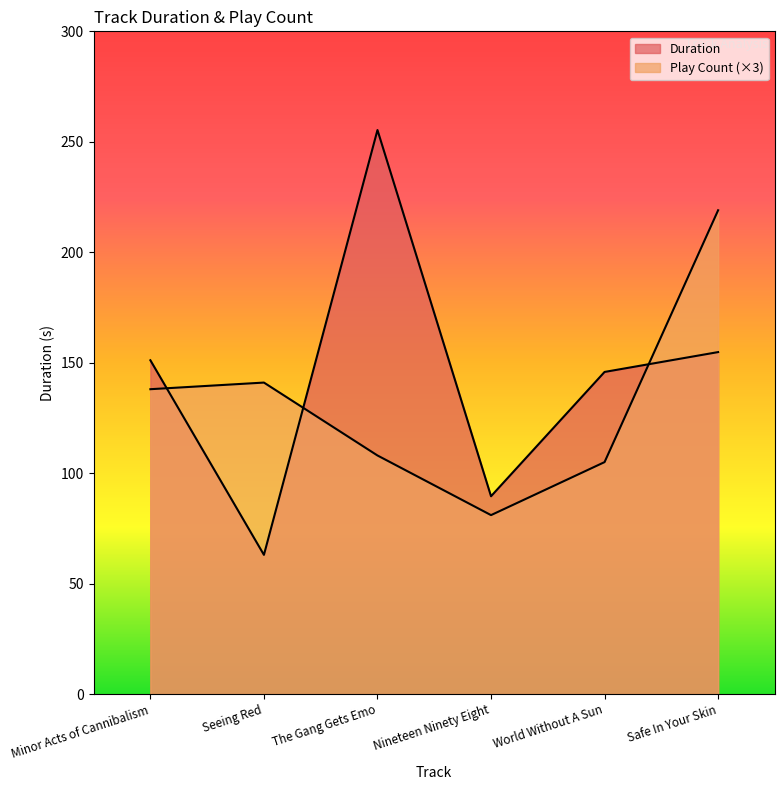

Which series has the largest range (max minus min)?

Duration